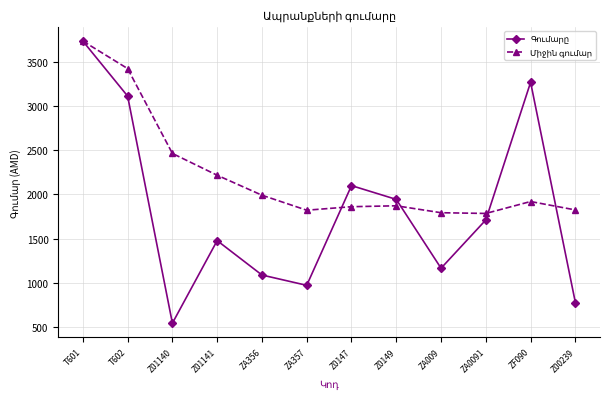

What is the label of the 10th point from the left?

ZA0091